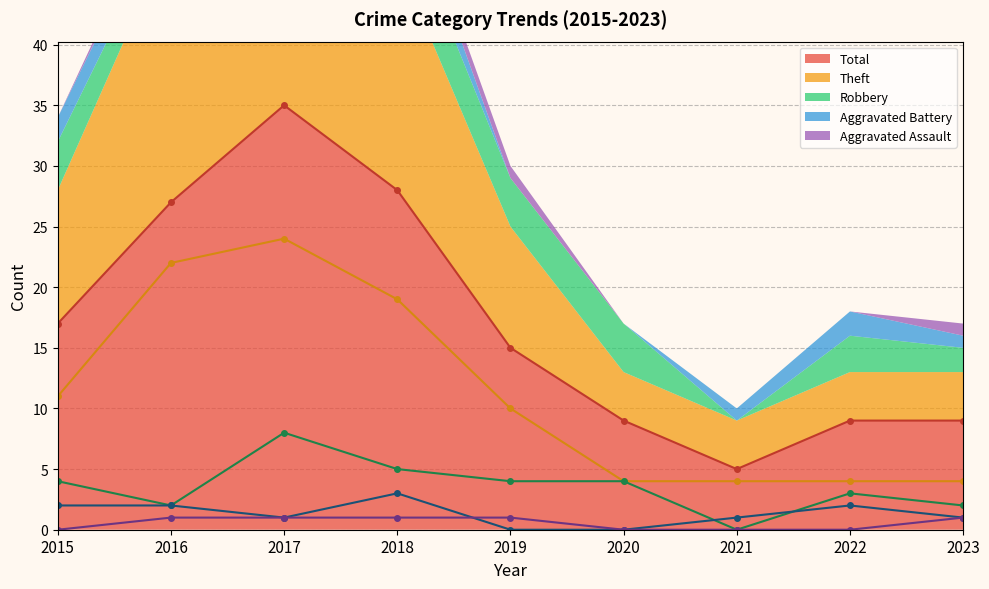

What is the sum of all Aggravated Assault values?

5